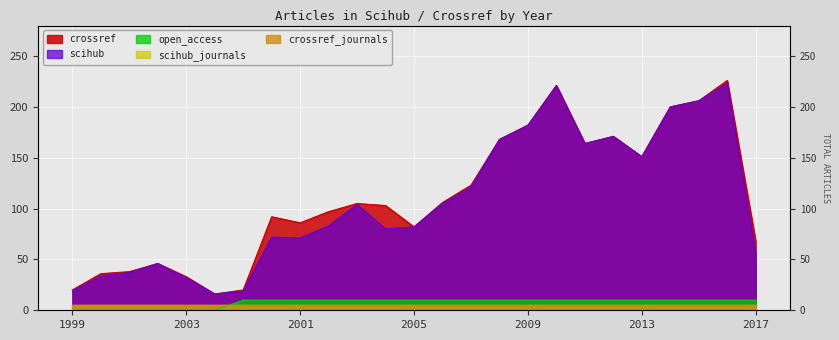

True or false: crossref and open_access cross at least once.

False